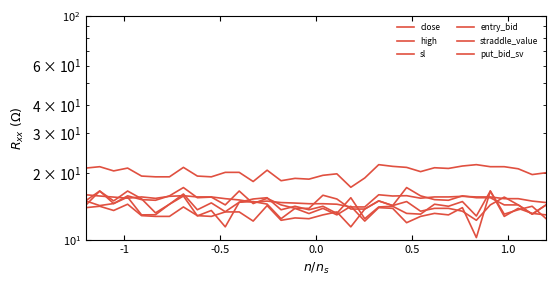

How many intersections are there between put_bid_sv and entry_bid?

1